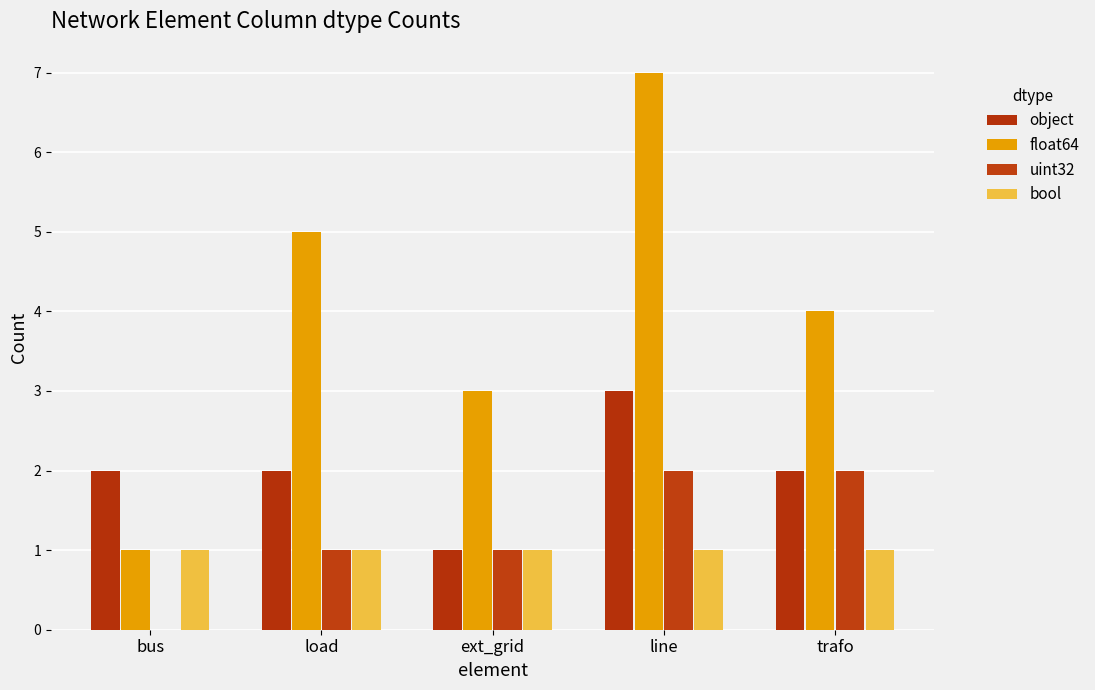

What is the spread (max minus min) of values at load?

4